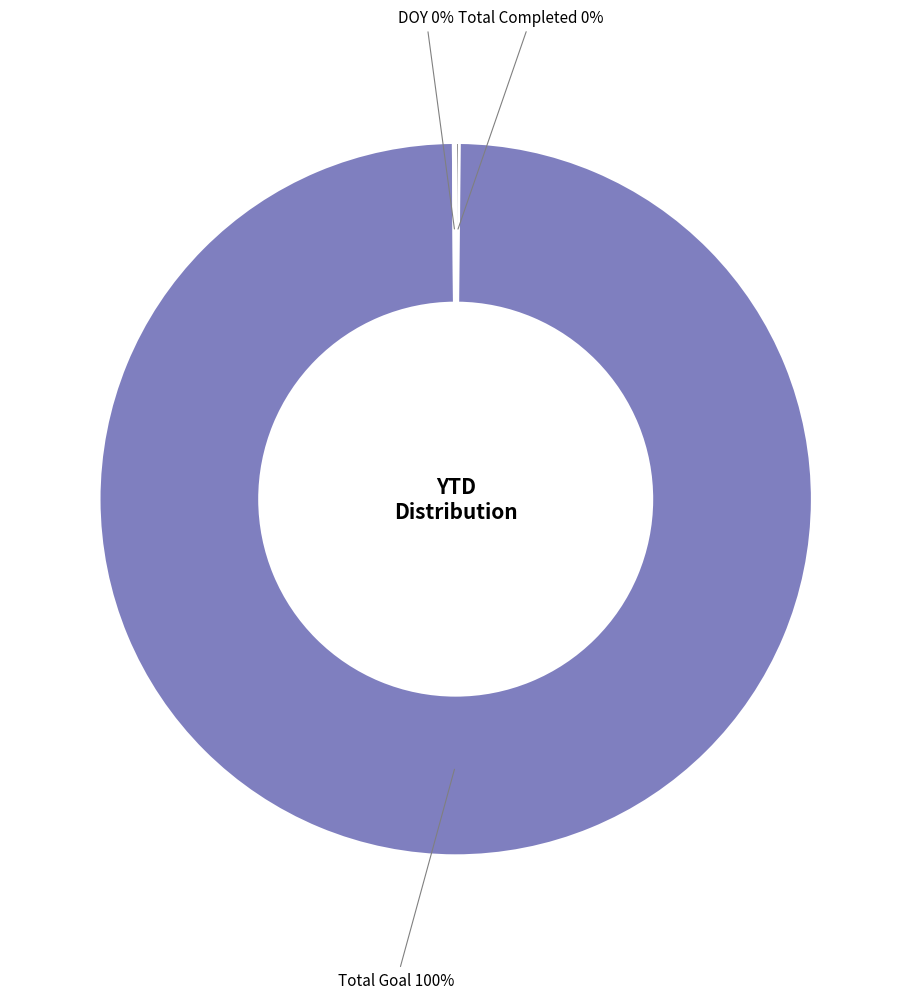

The Total Goal slice represents 91% of the pie. True or false?

False